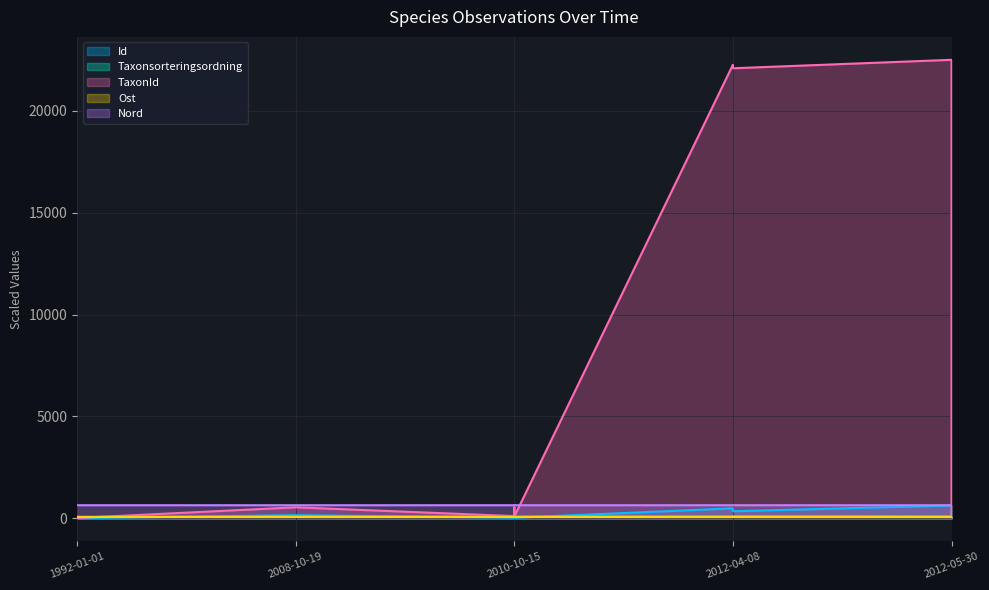

True or false: Nord has more than 1 points higher than both neighbors.

False